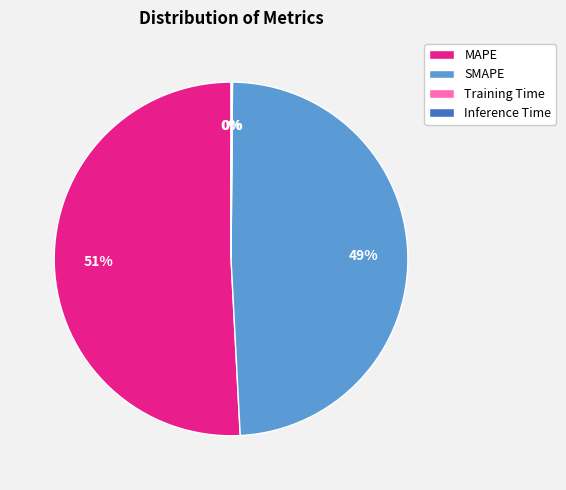

To the nearest percent, what is the difference between the largest and smallest slice percentages?

51%